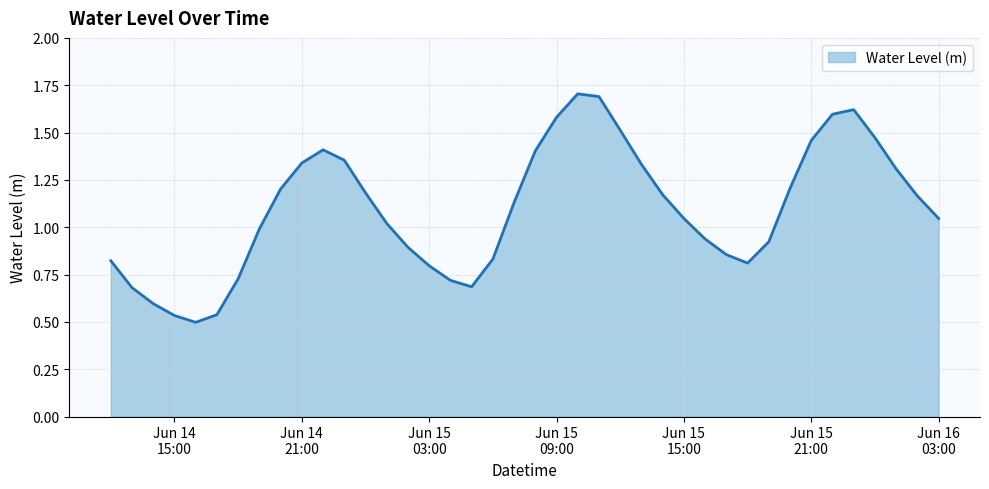

What is the maximum value shown in the chart?

1.7